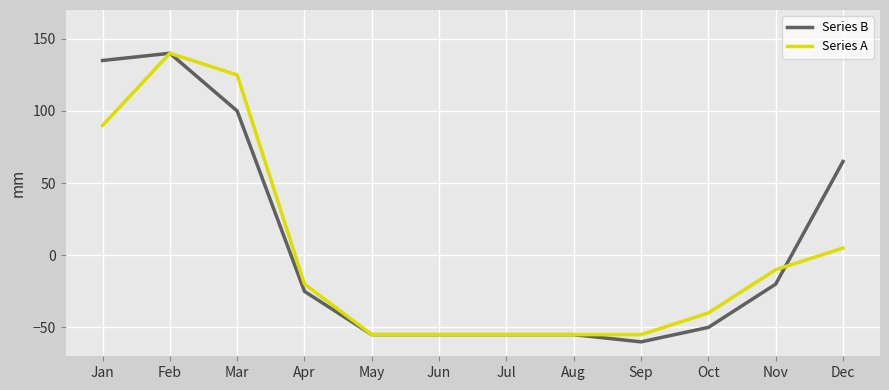

Reading right to left, extract all data points from this chart.

Series B: 65	-20	-50	-60	-55	-55	-55	-55	-25	100	140	135
Series A: 5	-10	-40	-55	-55	-55	-55	-55	-20	125	140	90